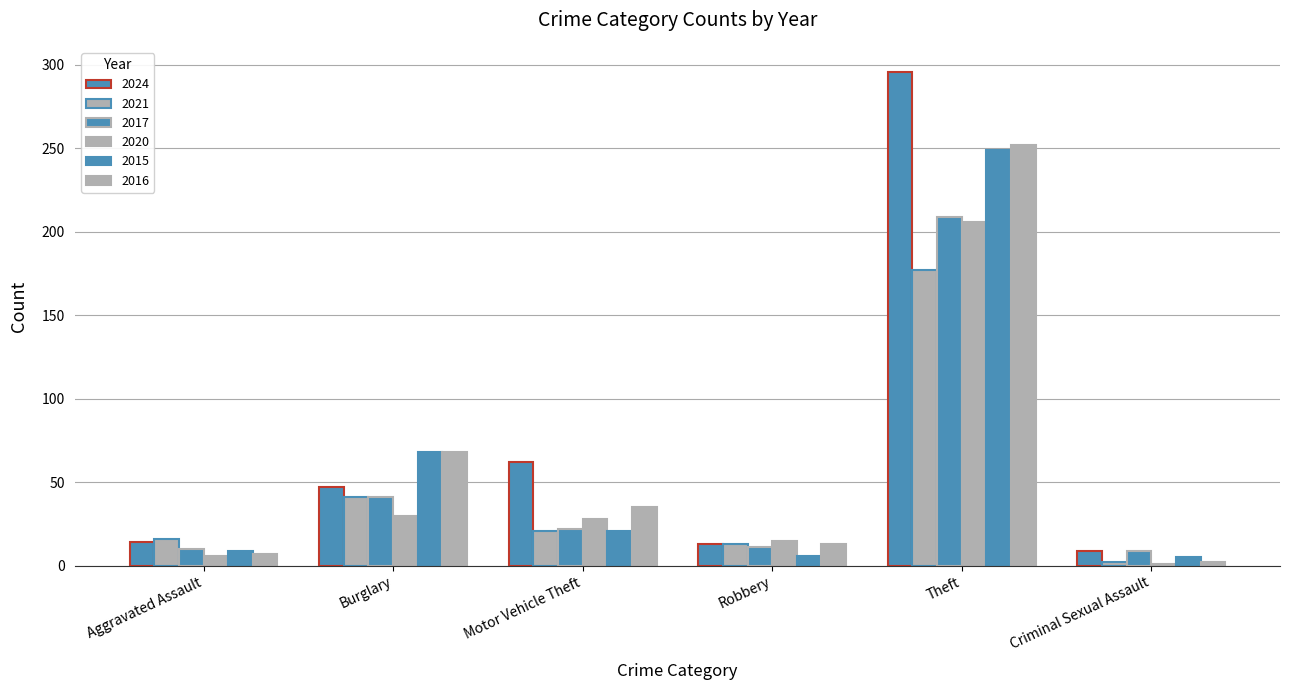

How many groups of bars are there?

6